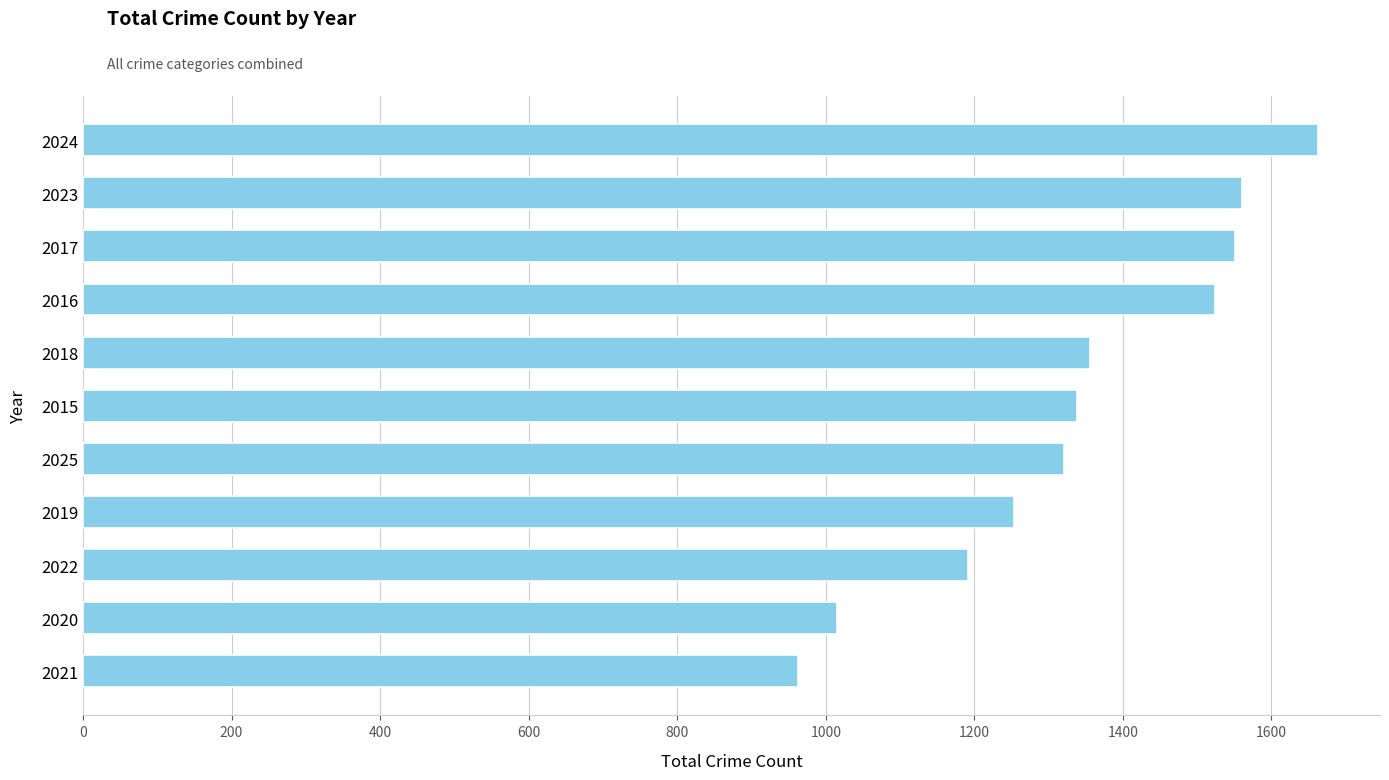

Is it true that the value at 2018 is 1356?

True